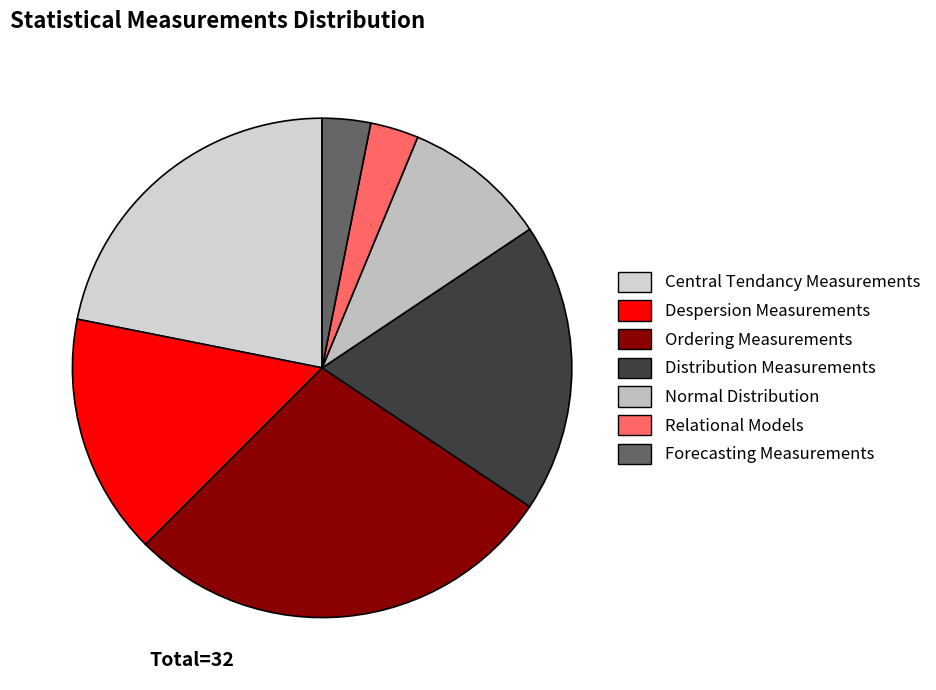

Count the number of slices in the pie.

7